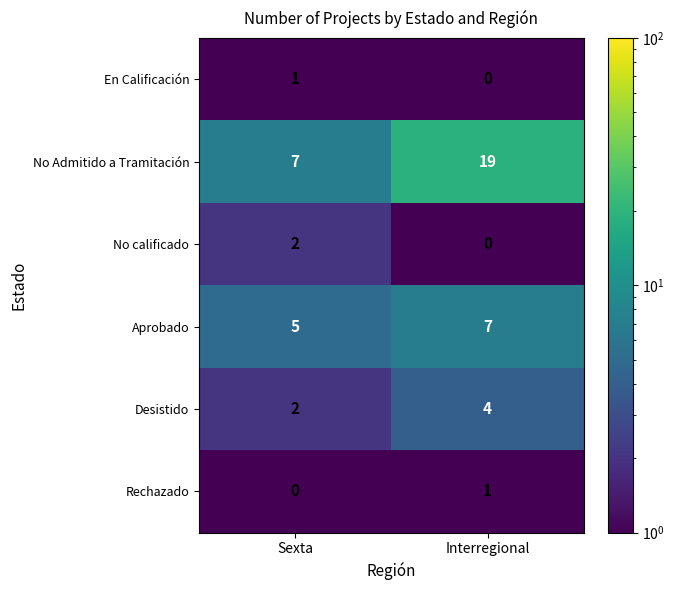

At which label does No calificado reach its minimum?

Interregional